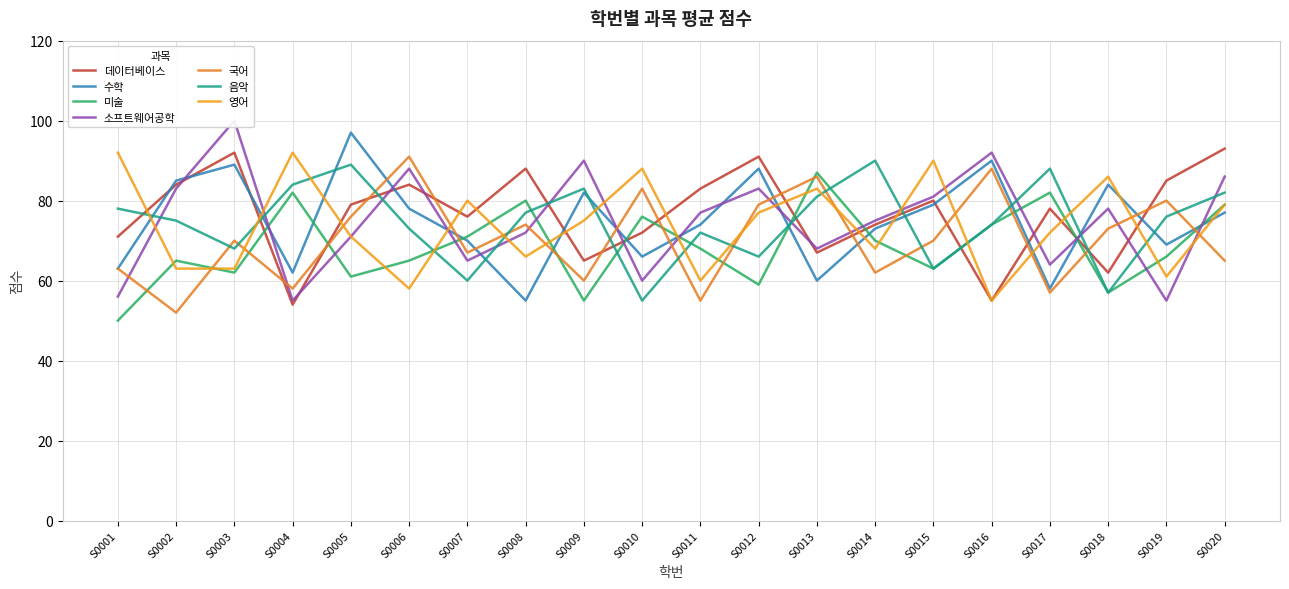

At which category does the chart reach its minimum across all series?

S0004